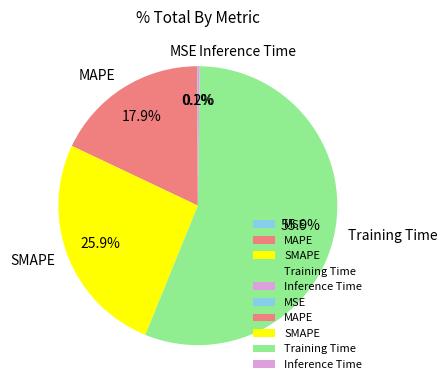

What is the total percentage of Training Time and SMAPE?

81.8%